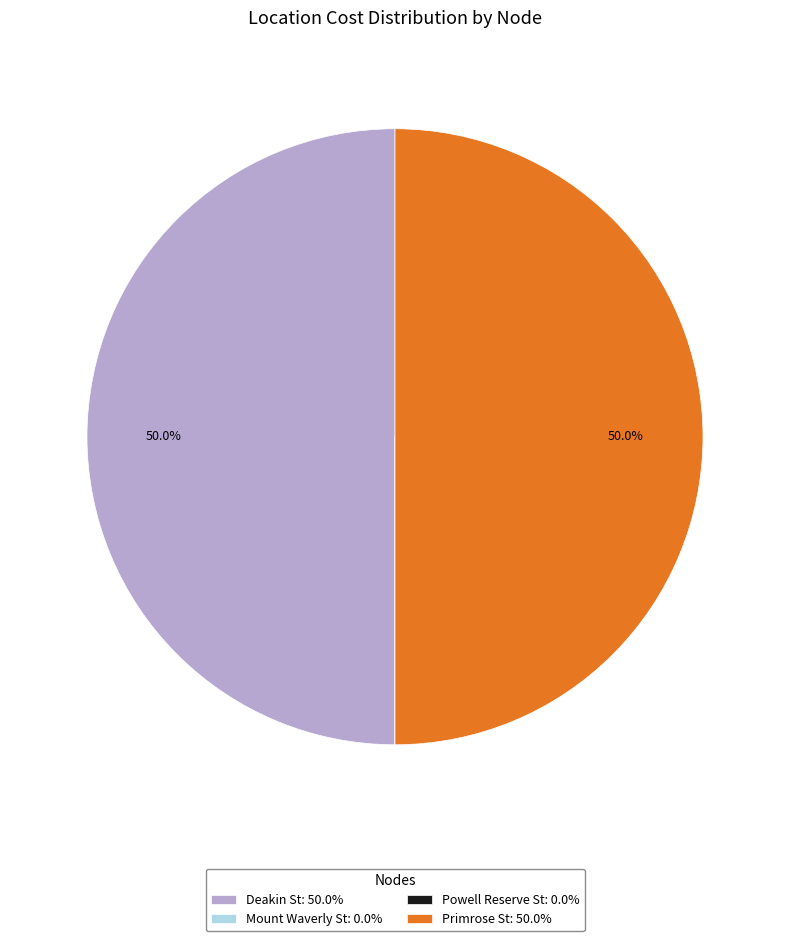

Approximately how many times larger is the value at Primrose St compared to Deakin St?

1.0